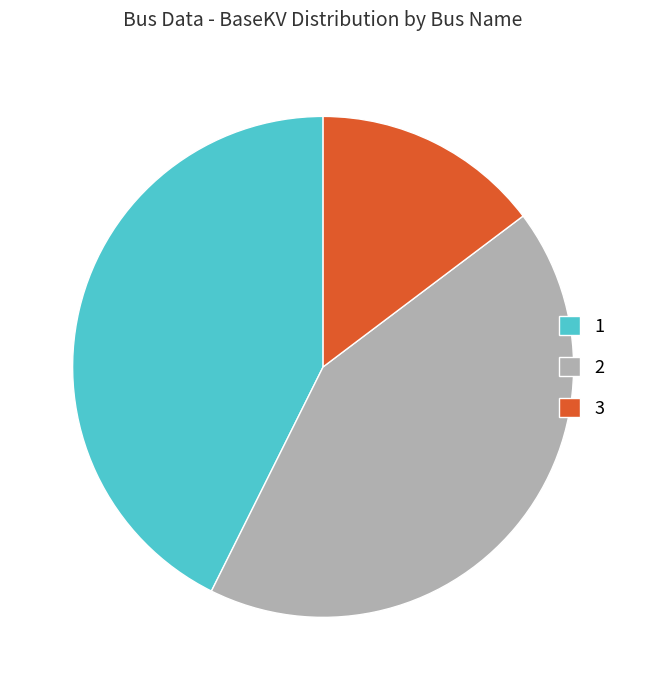

Do 3 and 2 together represent more than half of the pie?

Yes